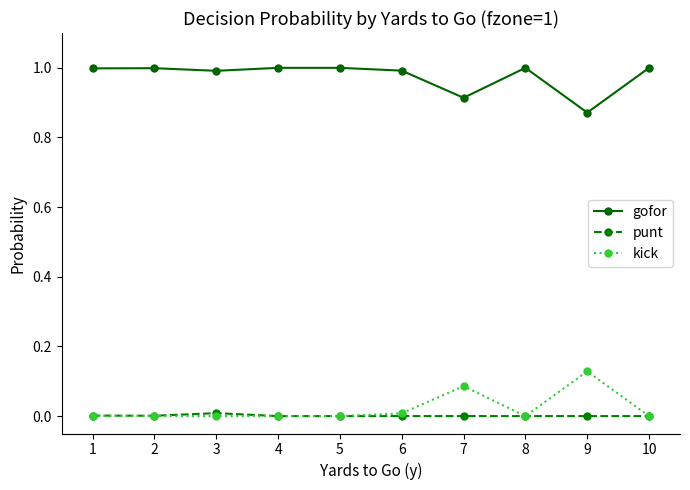

Which series has the largest total across all categories?

gofor